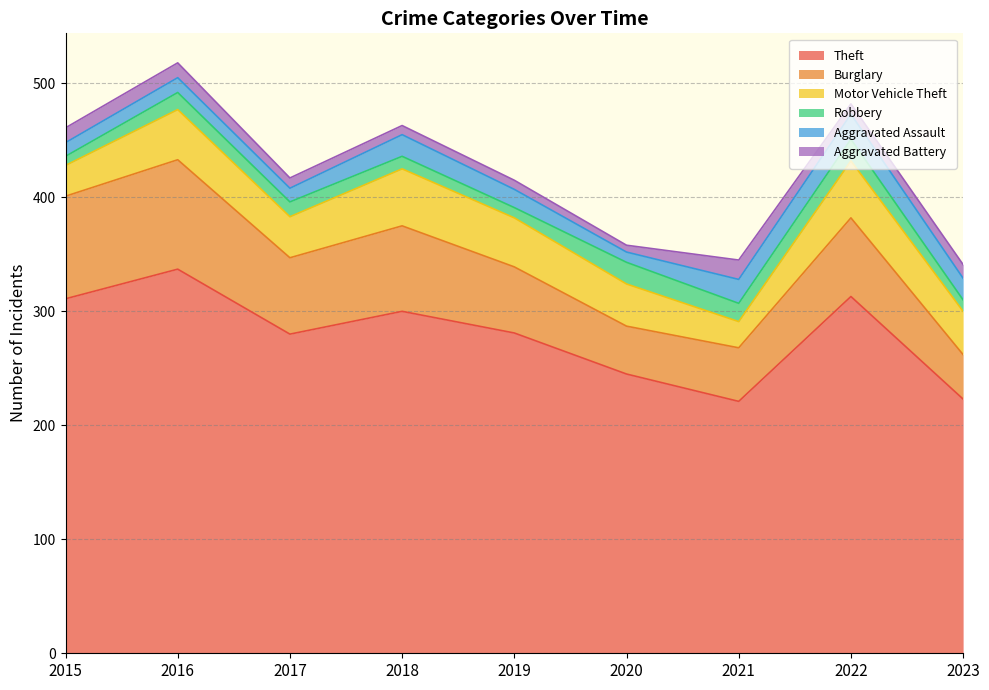

What is the maximum value shown in the chart?

337